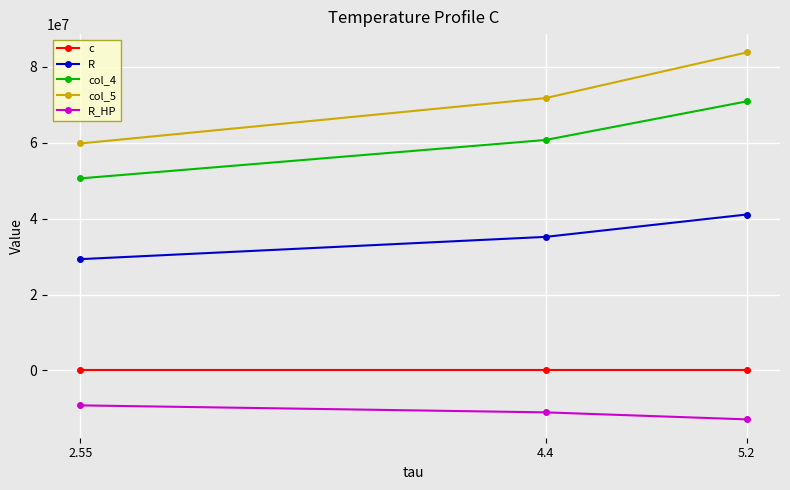

Does the chart have visible grid lines?

Yes